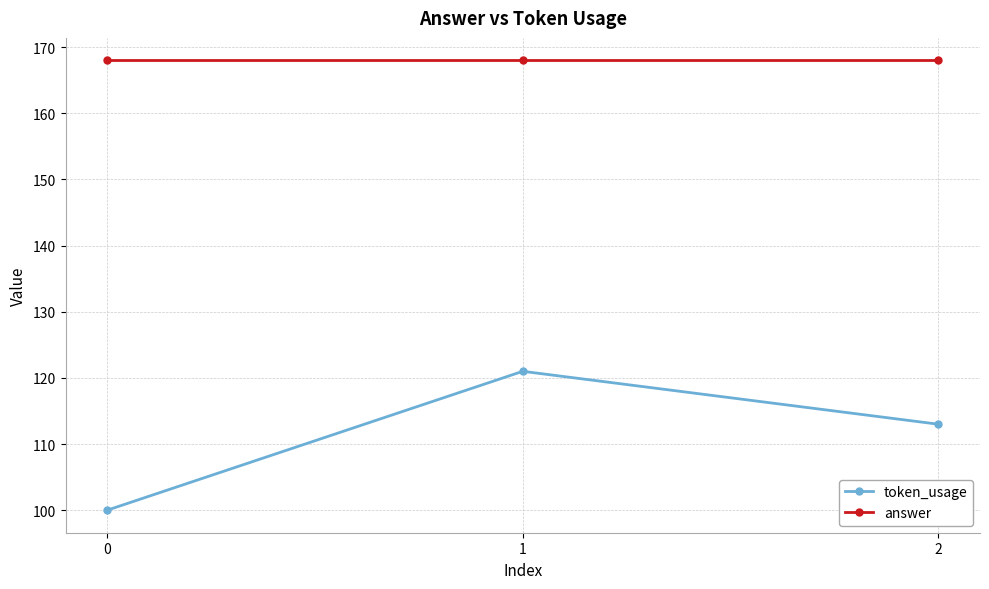

Which series has the largest total across all categories?

answer